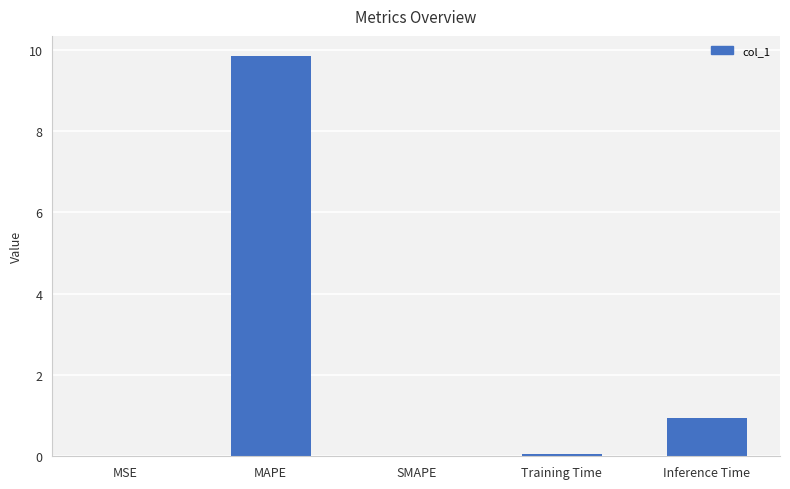

Are the bars horizontal?

No